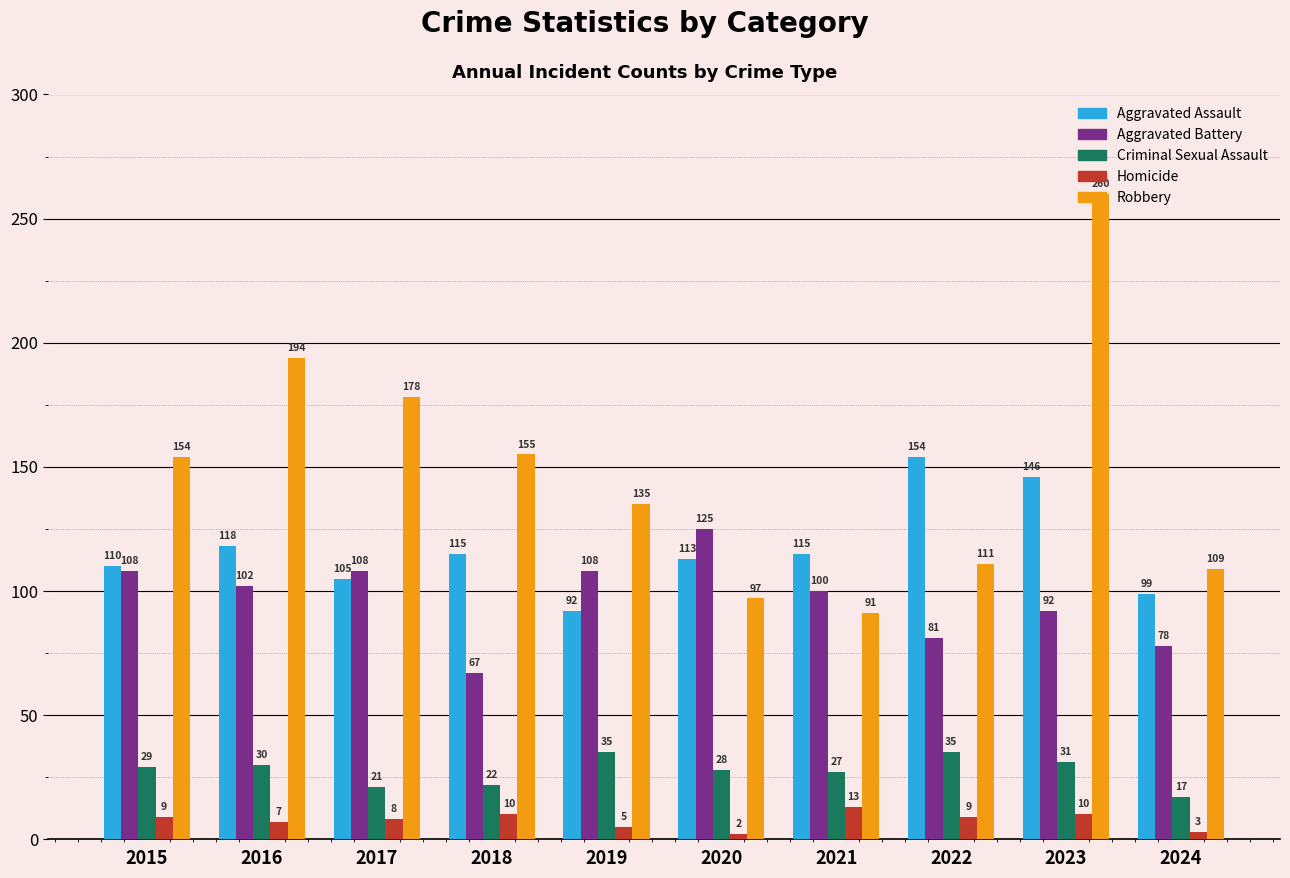

What is the difference between the Criminal Sexual Assault values at 2021 and 2017?

6